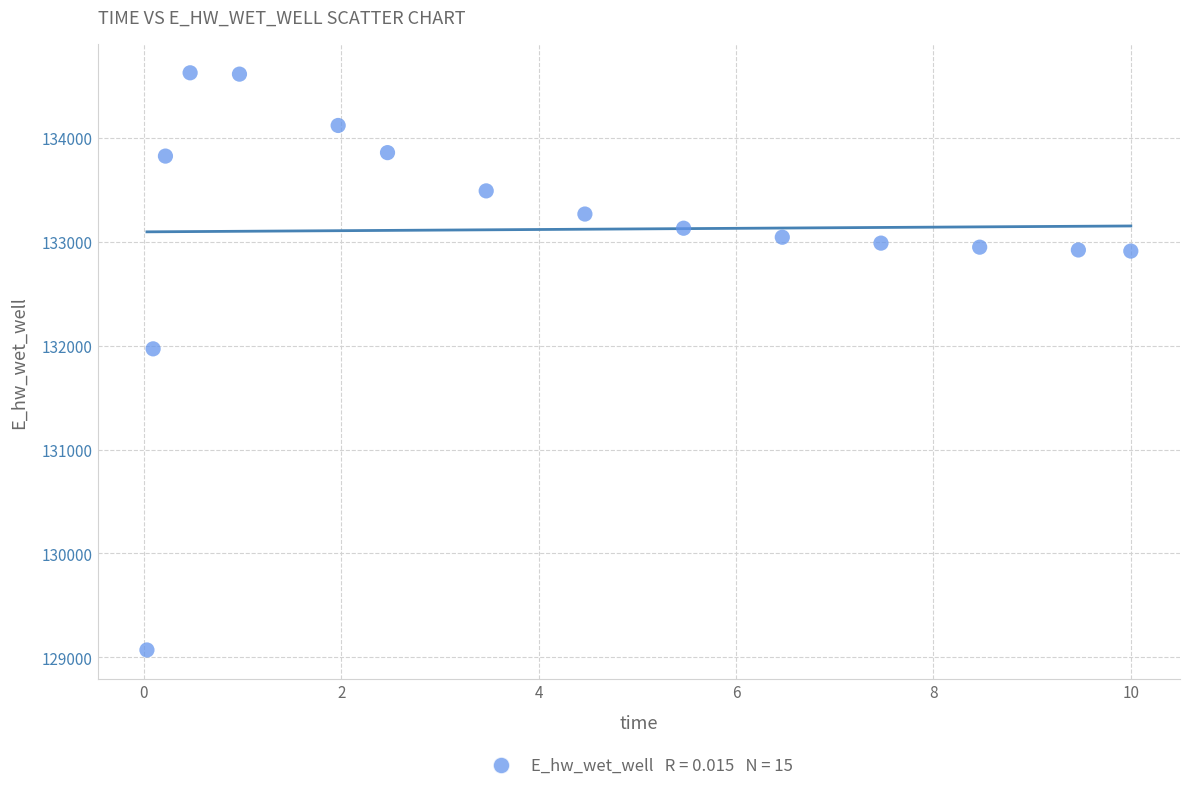

What Y value in the scatter plot is closest to 131849?

131969.9